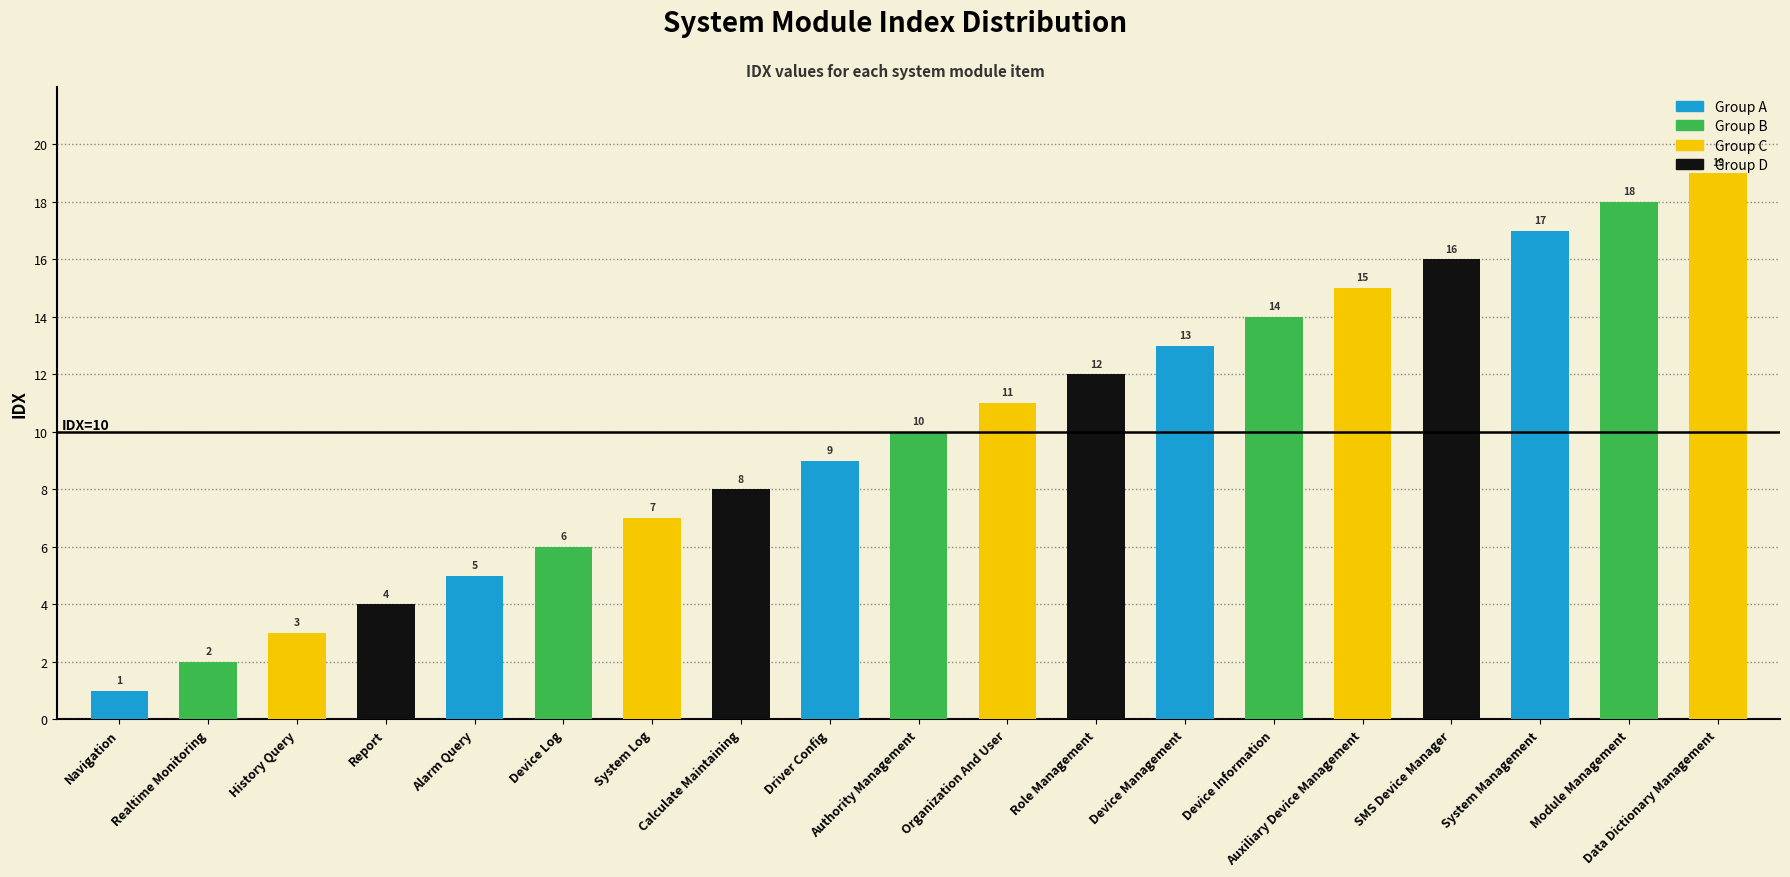

What is the ratio of the value at Organization And User to the value at Driver Config?

1.2